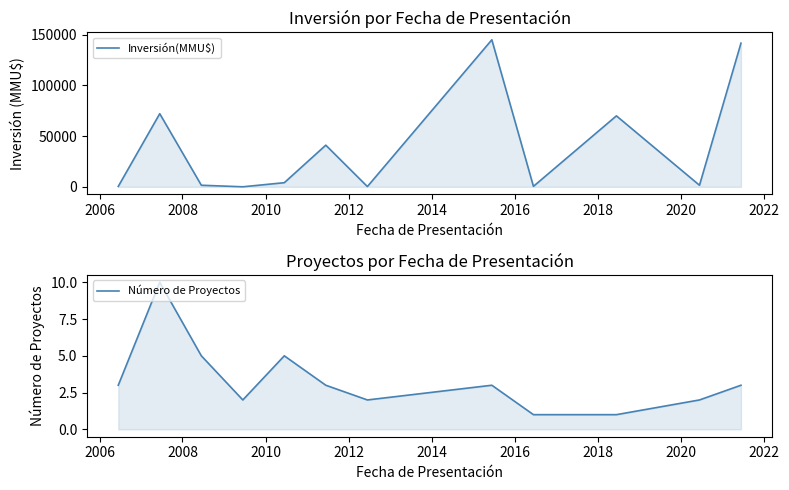

What is the difference between the maximum and minimum values in the Inversión(MMU$) series?

144928